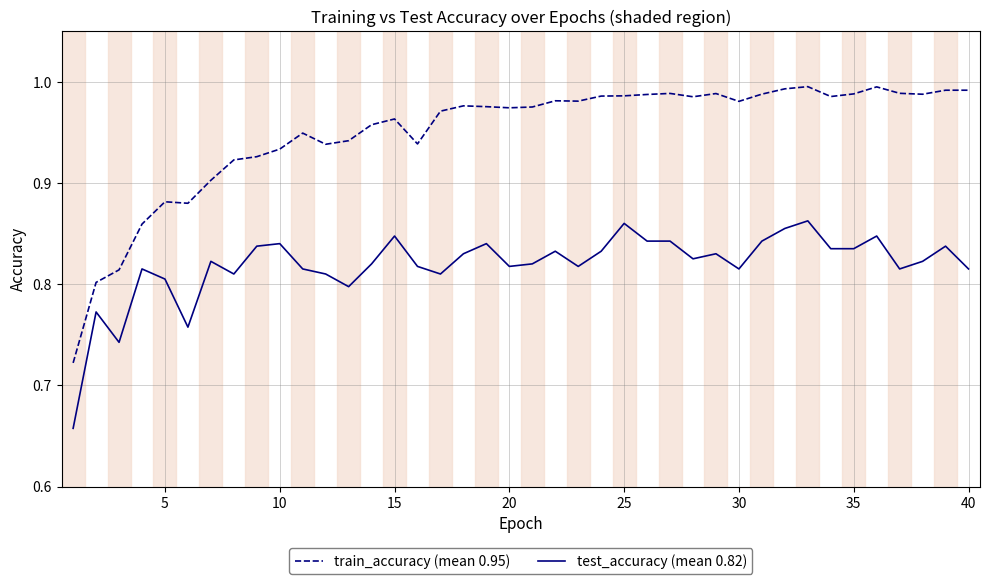

How many lines are shown in the chart?

2